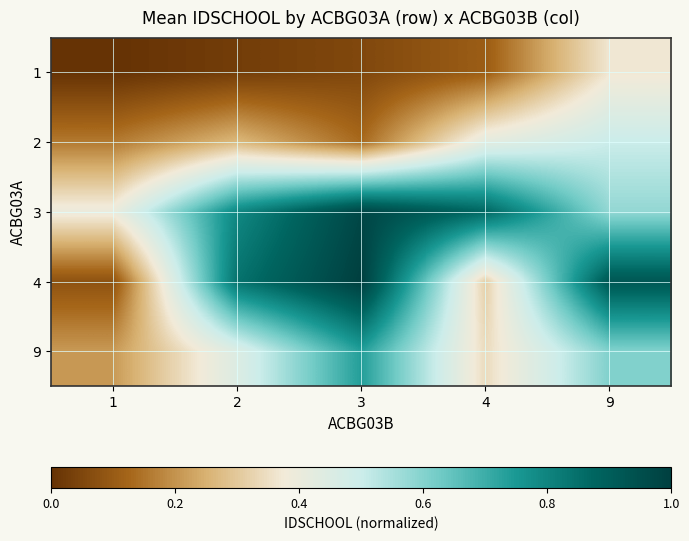

What is the maximum value shown in the chart?

1.0